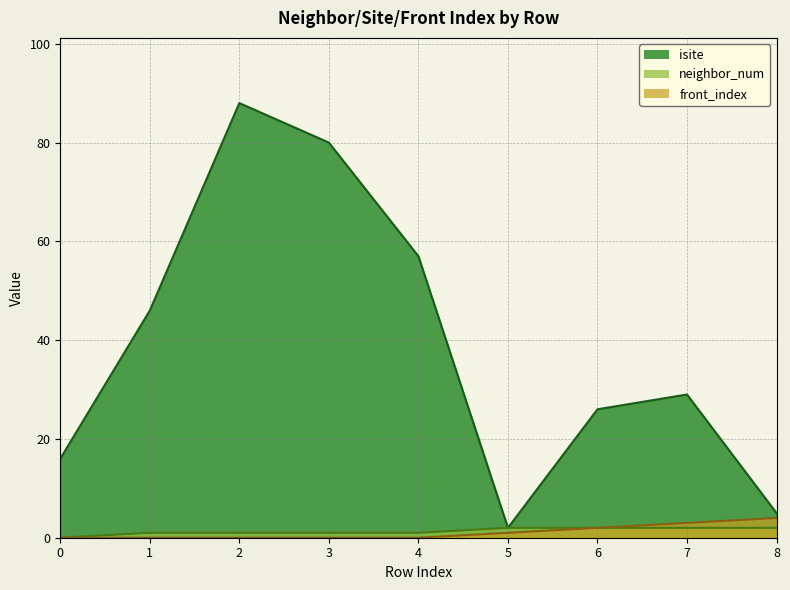

Between 4 and 6, which series saw the biggest shift?

isite